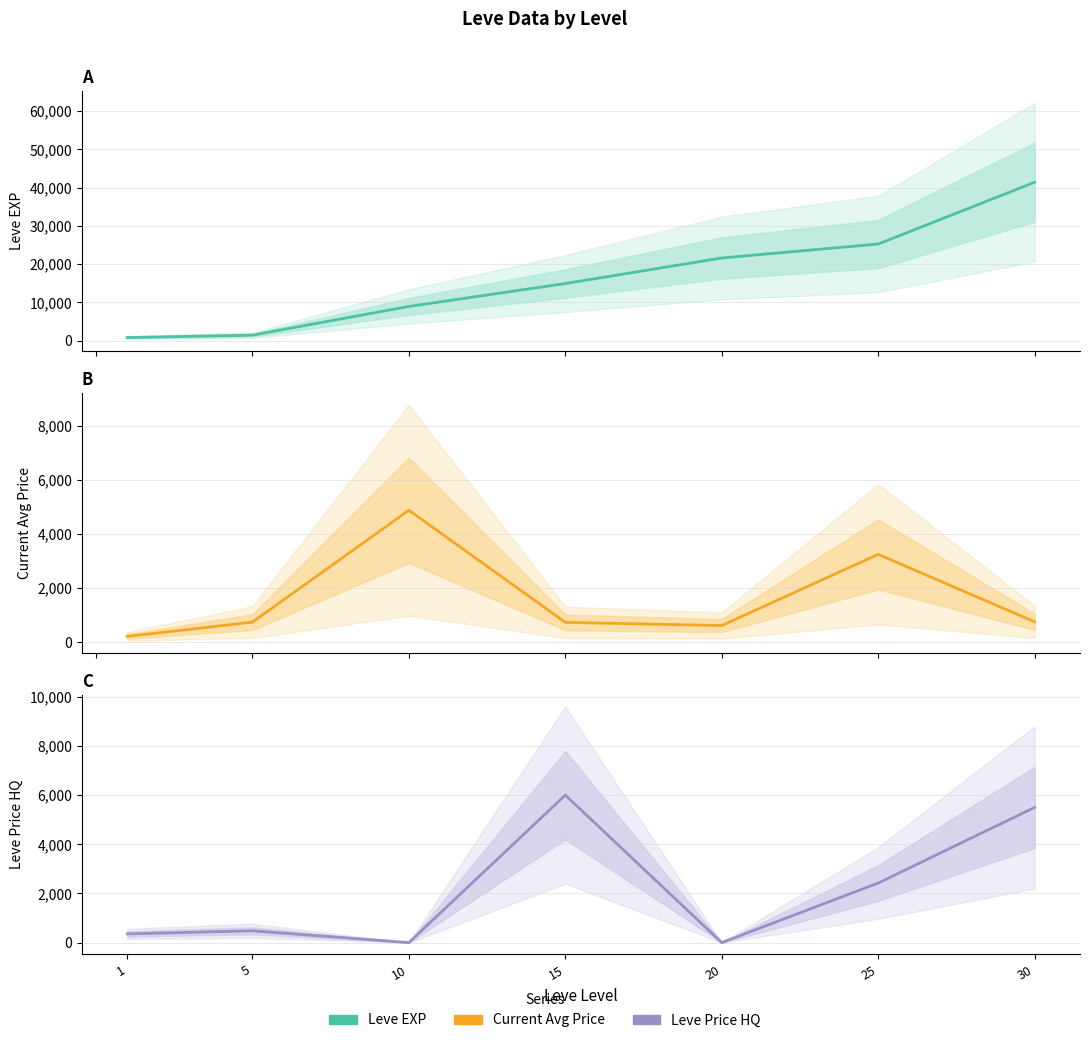

How many data points in currentAveragePrice are above 732?

4